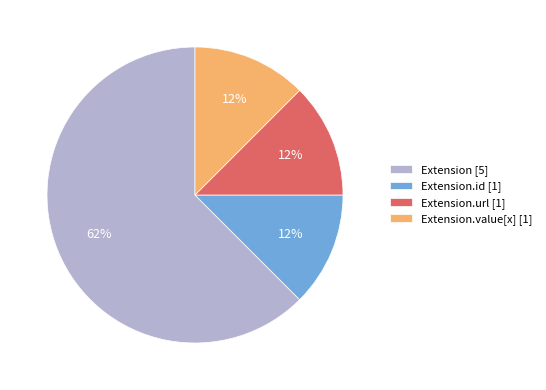

Is the sum of Extension.value[x] [1] and Extension.url [1] greater than half?

No